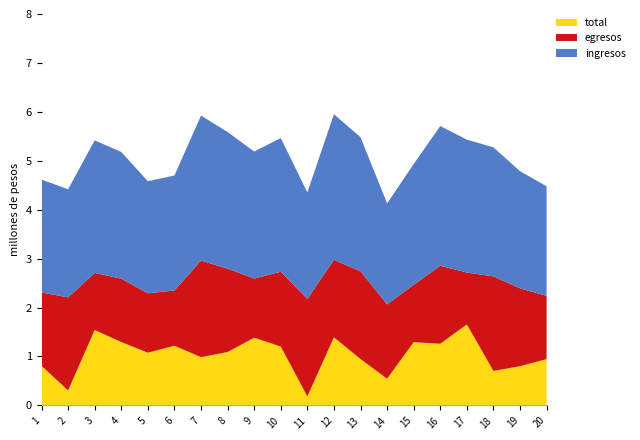

Reading left to right, transcribe all the data shown in this chart.

ingresos: 1=2308084	2=2208773	3=2708773	4=2590367	5=2290952	6=2349927	7=2961439	8=2794145	9=2594477	10=2732028	11=2177164	12=2975974	13=2740852	14=2064340	15=2467003	16=2854793	17=2716151	18=2637379	19=2393974	20=2239170
egresos: 1=1499045	2=1902245	3=1166832	4=1294890	5=1213365	6=1129838	7=1974595	8=1702949	9=1210206	10=1528390	11=1992562	12=1583971	13=1792536	14=1518234	15=1173921	16=1593910	17=1060539	18=1932543	19=1592456	20=1292326
total: 1=809039	2=306528	3=1541941	4=1295477	5=1077587	6=1220089	7=986844	8=1091196	9=1384271	10=1203638	11=184602	12=1392003	13=948316	14=546106	15=1293082	16=1260883	17=1655612	18=704836	19=801518	20=946844